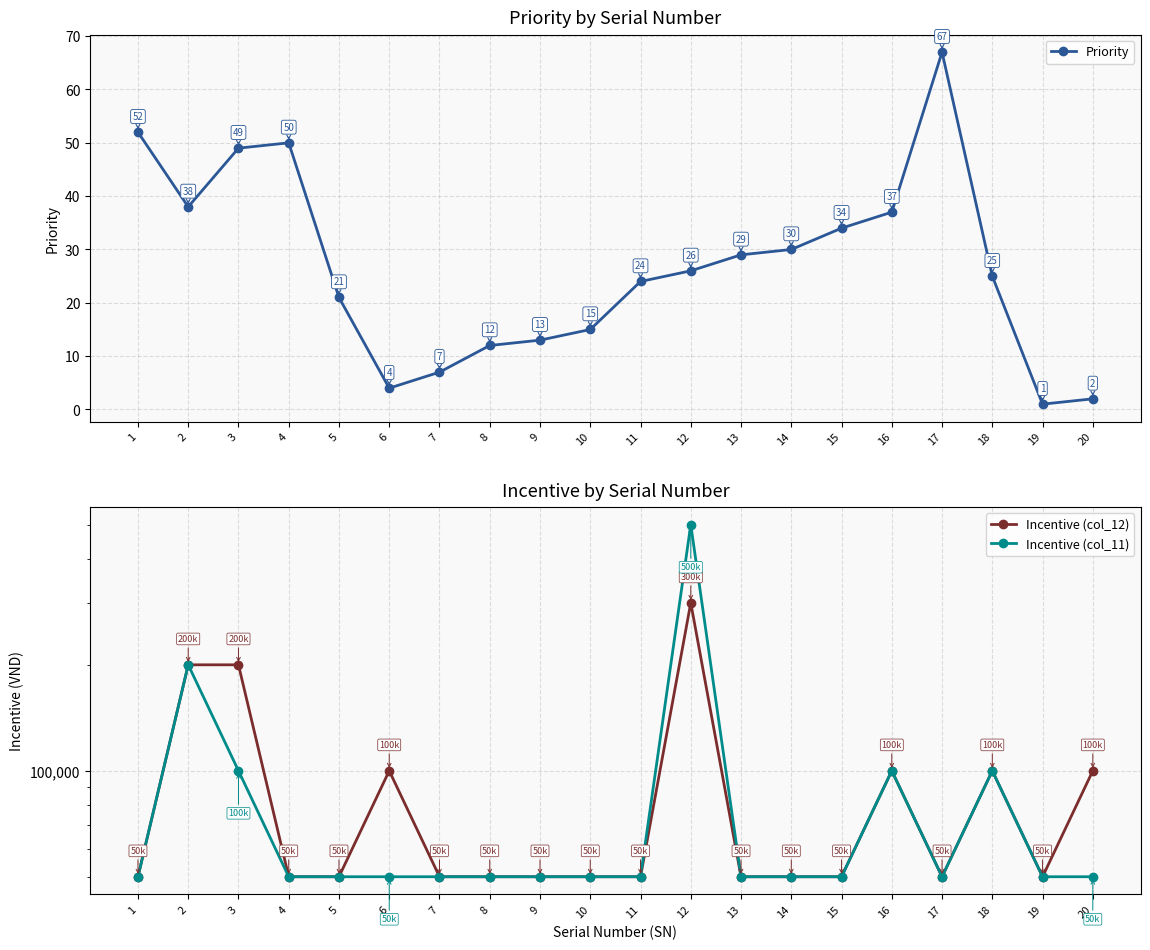

The Incentive (col_12) series shows 50000 at 13. True or false?

True